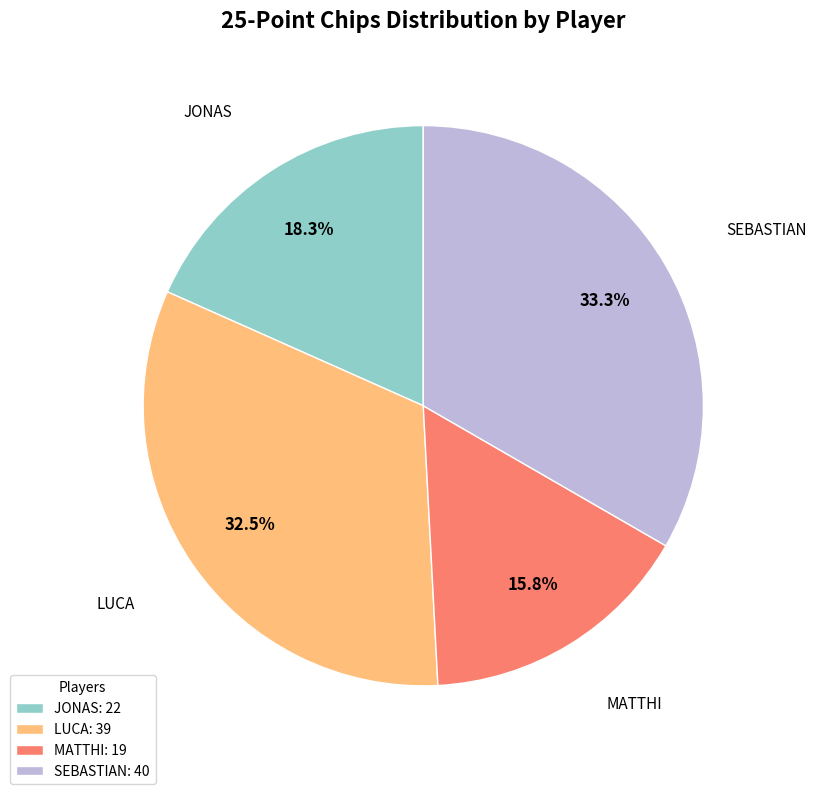

Does MATTHI represent more than half of the total?

No